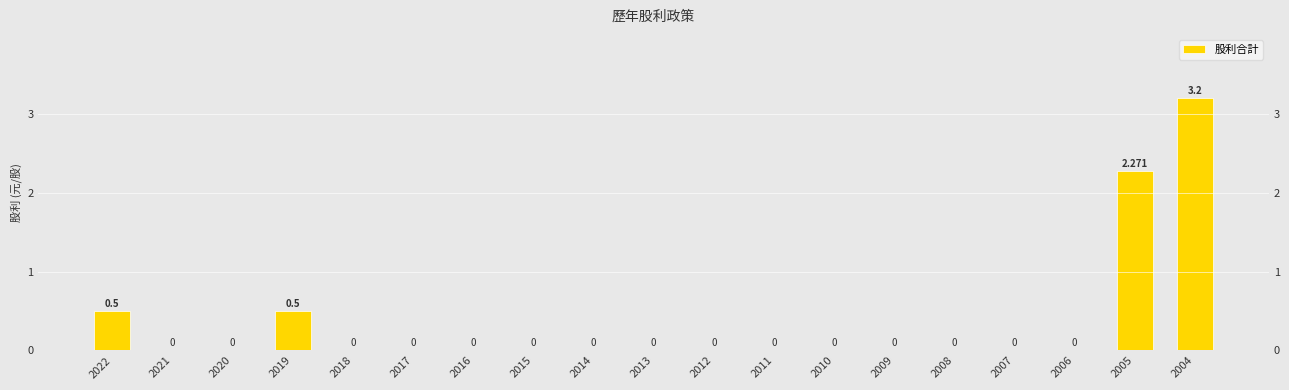

Which has a higher value, 2004 or 2014?

2004